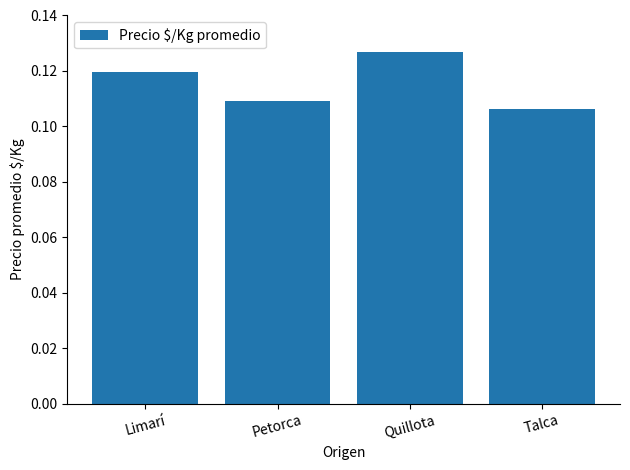

Where is the data nearest to the value 0?

Talca